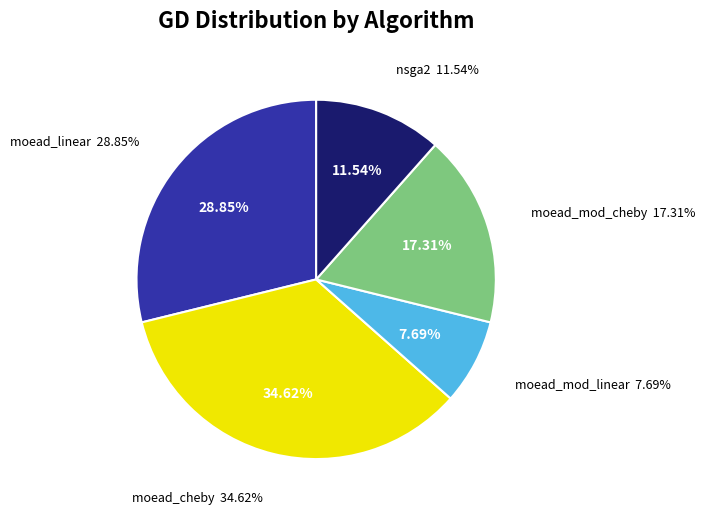

Is there a majority slice in this chart?

No